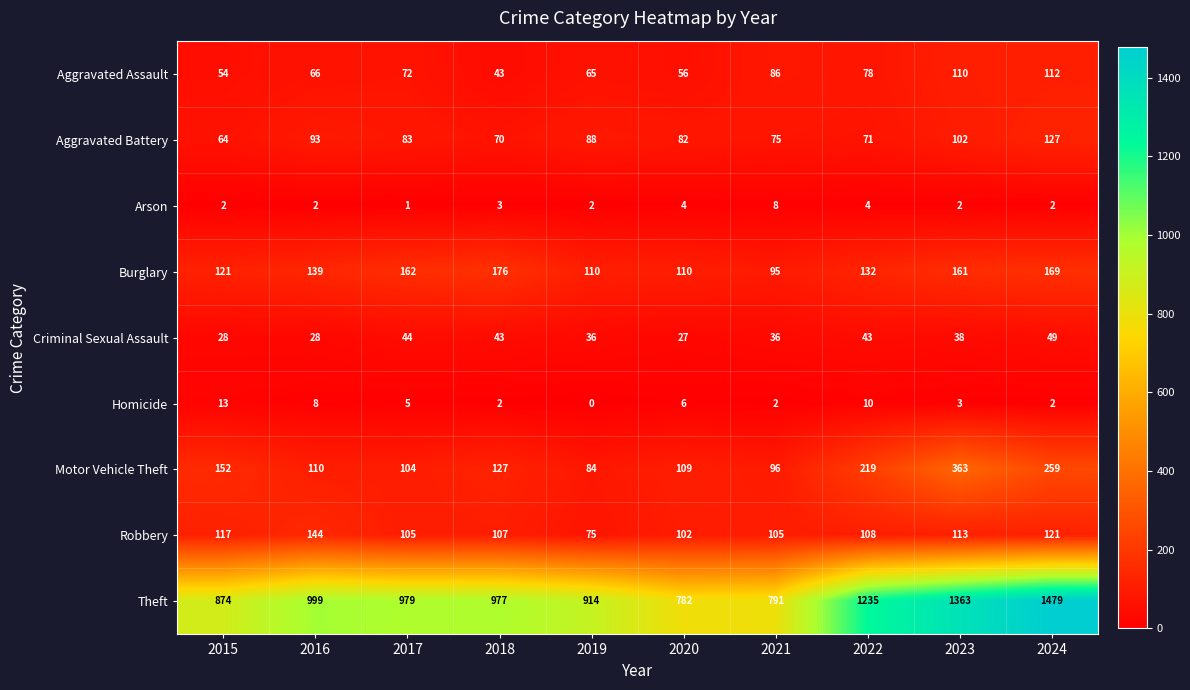

The value of Robbery at 2024 is 121. True or false?

True